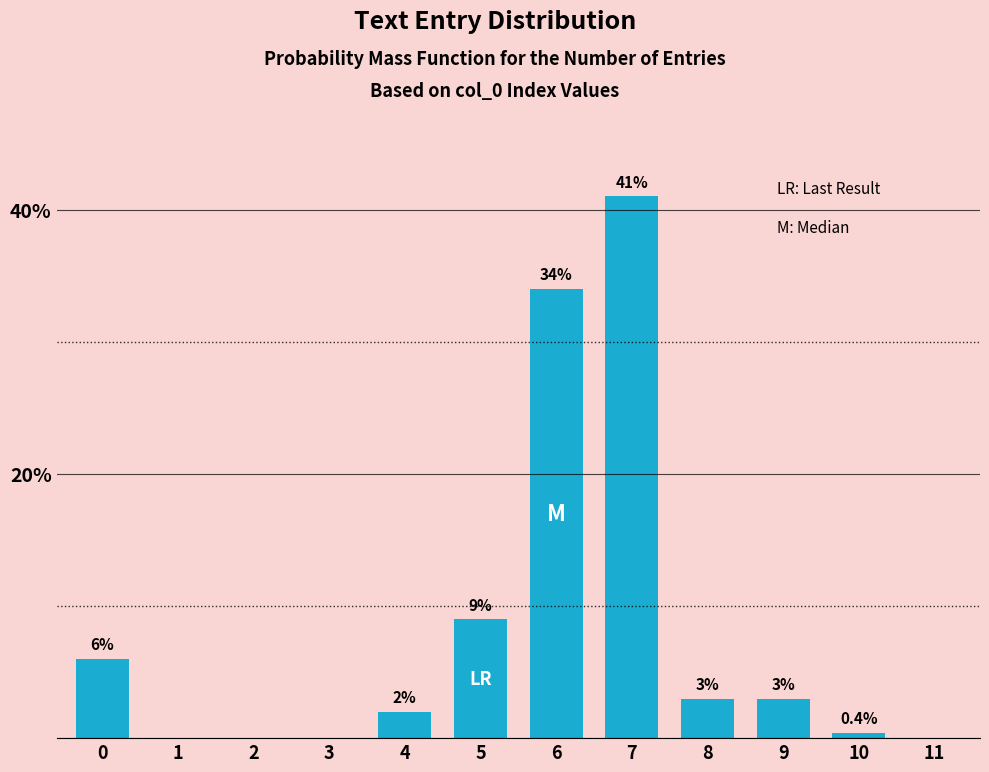

Reading right to left, transcribe all the data shown in this chart.

11=0.0	10=0.4	9=3.0	8=3.0	7=41.0	6=34.0	5=9.0	4=2.0	3=0.0	2=0.0	1=0.0	0=6.0